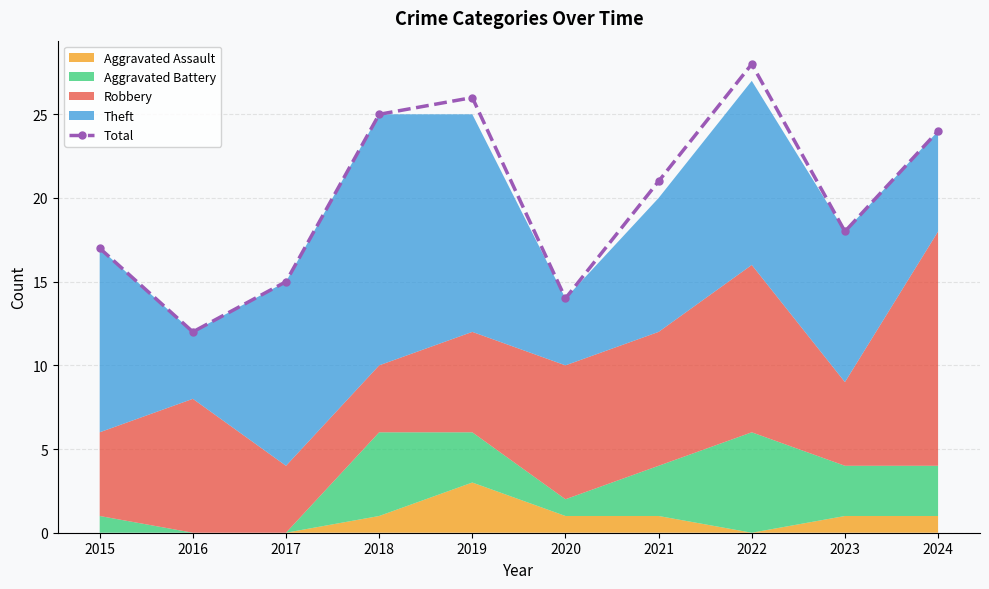

Between 2019 and 2020, which is larger?

2019